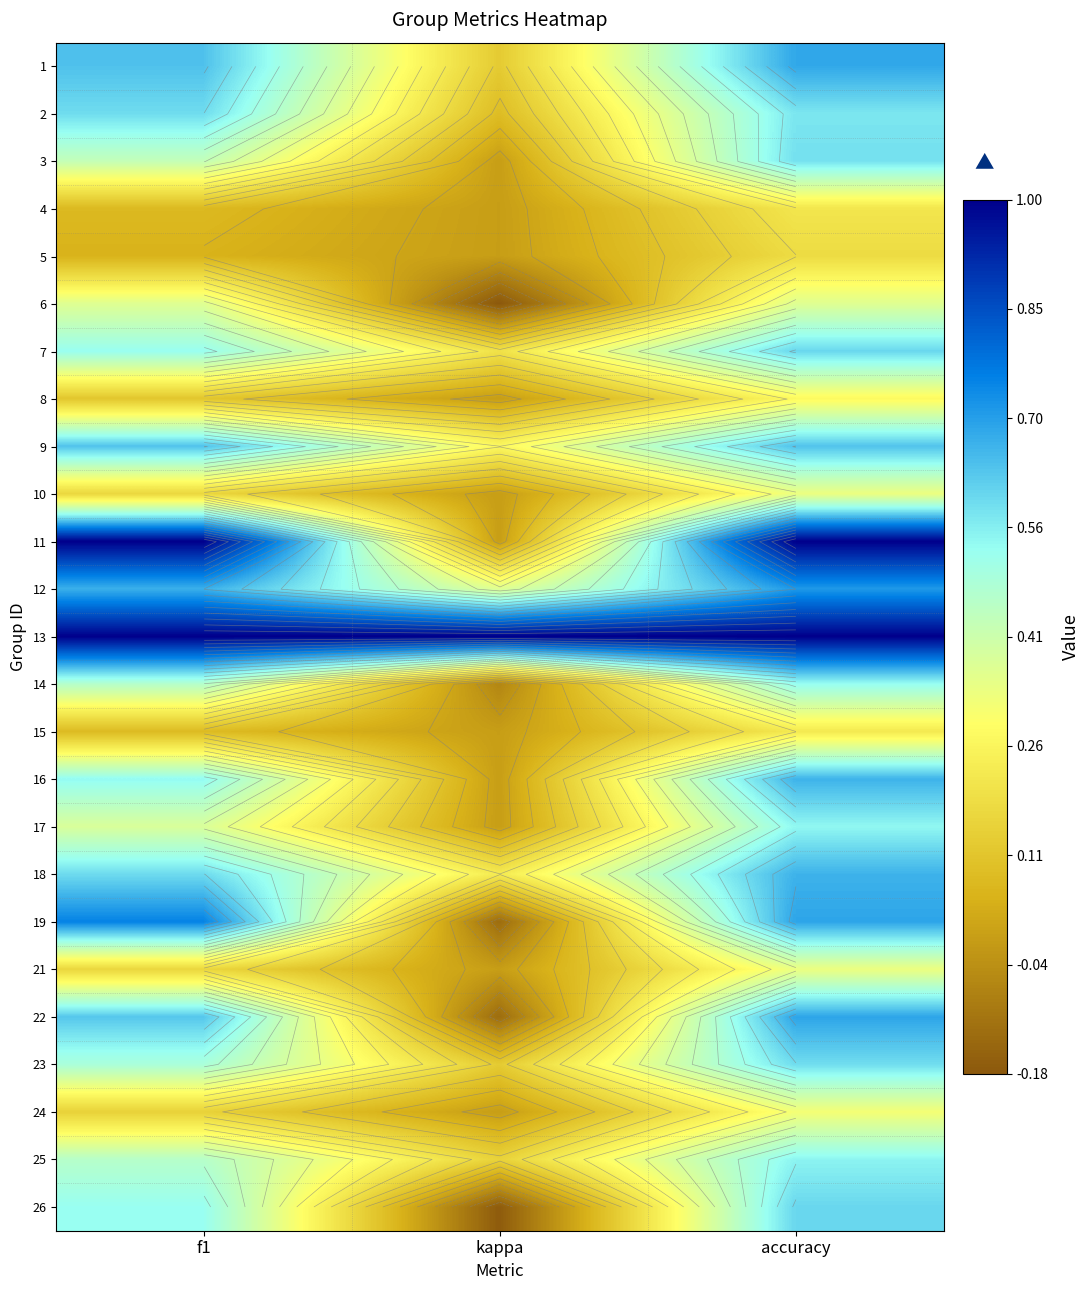

Rank the series by their maximum value, from highest to lowest.

11, 13, 19, 12, 22, 1, 16, 18, 9, 7, 26, 2, 23, 3, 25, 17, 14, 6, 10, 21, 24, 8, 15, 4, 5